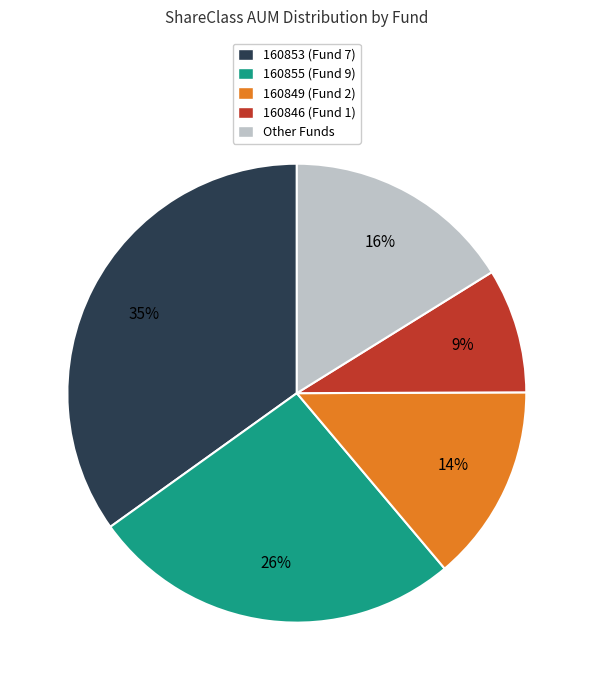

To the nearest percent, what is the difference between the largest and smallest slice percentages?

26%